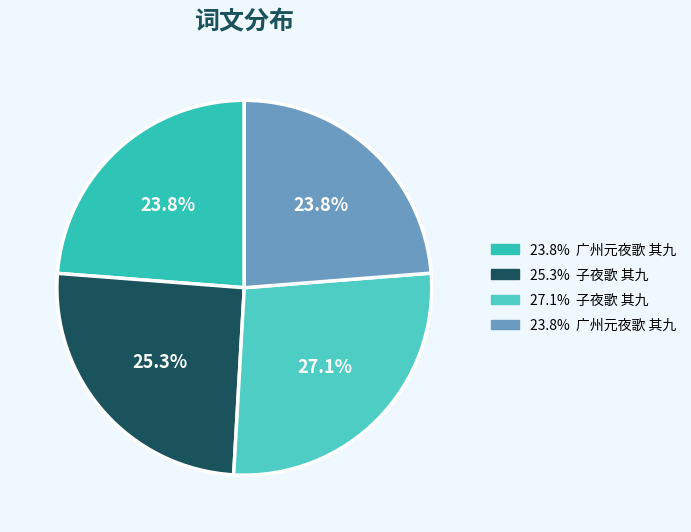

How many slices are in this pie chart?

4